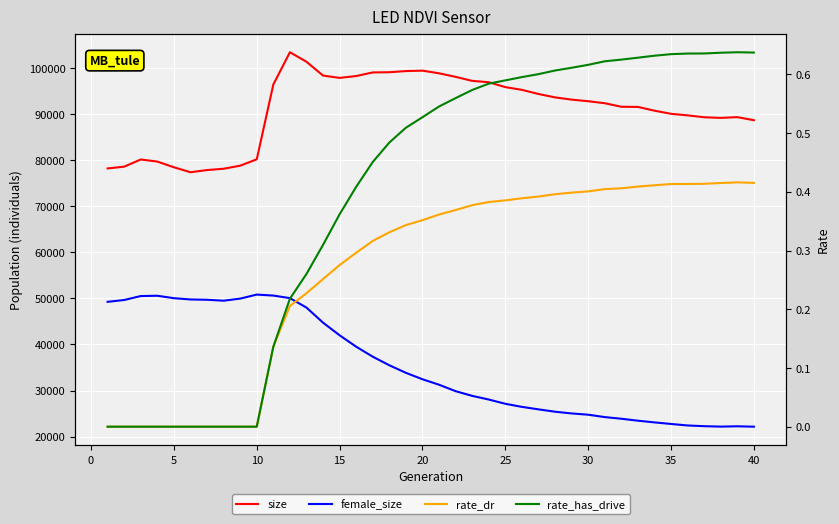

What is the maximum value for size?

103444.0